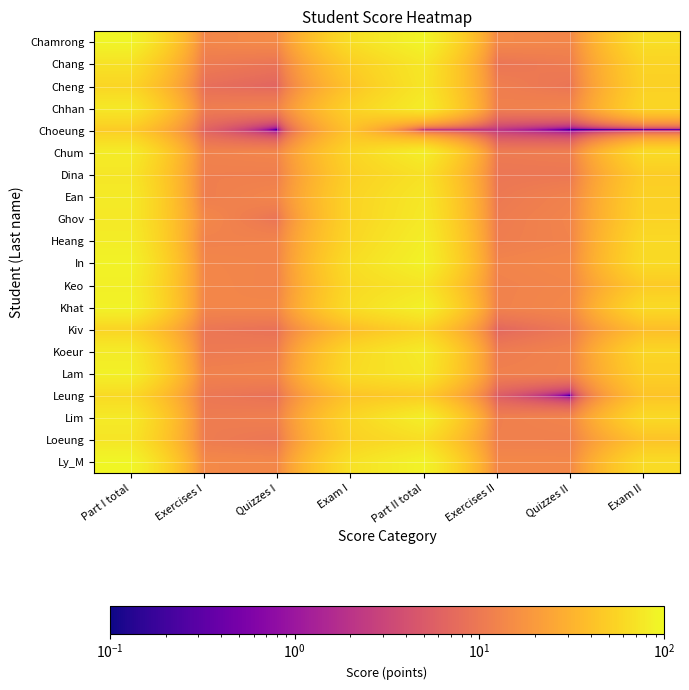

Reading left to right, transcribe all the data shown in this chart.

Chamrong: Part I total=93.3	Exercises I=13.5	Quizzes I=14.5	Exam I=65.3	Part II total=92.8	Exercises II=14.2	Quizzes II=13.3	Exam II=65.4
Chang: Part I total=69.3	Exercises I=10.6	Quizzes I=9.1	Exam I=49.6	Part II total=75.1	Exercises II=9.3	Quizzes II=10.7	Exam II=55.1
Cheng: Part I total=56.8	Exercises I=8.1	Quizzes I=6.6	Exam I=42.1	Part II total=73.0	Exercises II=11.3	Quizzes II=9.1	Exam II=52.5
Chhan: Part I total=76.2	Exercises I=10.9	Quizzes I=12.0	Exam I=53.2	Part II total=81.1	Exercises II=11.7	Quizzes II=12.8	Exam II=56.6
Choeung: Part I total=48.0	Exercises I=6.3	Quizzes I=0.1	Exam I=41.7	Part II total=2.0	Exercises II=2.0	Quizzes II=0.1	Exam II=0.1
Chum: Part I total=81.1	Exercises I=12.2	Quizzes I=13.1	Exam I=55.8	Part II total=83.4	Exercises II=10.5	Quizzes II=11.1	Exam II=61.8
Dina: Part I total=74.1	Exercises I=11.6	Quizzes I=11.3	Exam I=51.2	Part II total=68.4	Exercises II=9.6	Quizzes II=9.7	Exam II=49.1
Ean: Part I total=78.9	Exercises I=11.2	Quizzes I=13.2	Exam I=54.5	Part II total=74.6	Exercises II=10.1	Quizzes II=12.1	Exam II=52.5
Ghov: Part I total=78.0	Exercises I=13.8	Quizzes I=9.2	Exam I=55.0	Part II total=77.5	Exercises II=10.7	Quizzes II=12.7	Exam II=54.0
Heang: Part I total=82.4	Exercises I=12.2	Quizzes I=12.5	Exam I=57.7	Part II total=83.3	Exercises II=11.1	Quizzes II=12.5	Exam II=59.7
In: Part I total=90.2	Exercises I=13.3	Quizzes I=12.7	Exam I=64.1	Part II total=88.4	Exercises II=12.8	Quizzes II=13.8	Exam II=61.8
Keo: Part I total=86.0	Exercises I=13.7	Quizzes I=12.4	Exam I=59.9	Part II total=72.5	Exercises II=12.2	Quizzes II=13.1	Exam II=47.1
Khat: Part I total=90.2	Exercises I=13.2	Quizzes I=13.6	Exam I=63.5	Part II total=87.1	Exercises II=12.3	Quizzes II=13.5	Exam II=61.2
Kiv: Part I total=55.3	Exercises I=9.6	Quizzes I=8.5	Exam I=37.2	Part II total=54.2	Exercises II=6.7	Quizzes II=9.9	Exam II=37.6
Koeur: Part I total=79.6	Exercises I=10.3	Quizzes I=10.8	Exam I=58.4	Part II total=79.6	Exercises II=10.6	Quizzes II=12.4	Exam II=56.6
Lam: Part I total=86.5	Exercises I=12.0	Quizzes I=12.5	Exam I=62.0	Part II total=75.5	Exercises II=11.8	Quizzes II=12.3	Exam II=51.5
Leung: Part I total=60.9	Exercises I=9.9	Quizzes I=8.5	Exam I=42.5	Part II total=47.8	Exercises II=5.6	Quizzes II=0.1	Exam II=42.2
Lim: Part I total=78.1	Exercises I=10.7	Quizzes I=11.5	Exam I=56.0	Part II total=84.3	Exercises II=11.4	Quizzes II=12.7	Exam II=60.2
Loeung: Part I total=73.1	Exercises I=10.8	Quizzes I=9.4	Exam I=52.8	Part II total=64.3	Exercises II=11.6	Quizzes II=11.5	Exam II=41.2
Ly_M: Part I total=95.5	Exercises I=14.1	Quizzes I=13.6	Exam I=67.9	Part II total=90.1	Exercises II=13.9	Quizzes II=13.7	Exam II=62.5